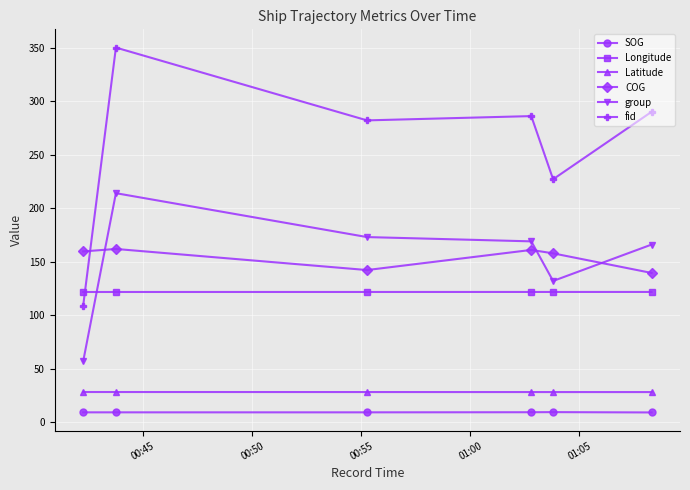

What is the minimum value shown in the chart?

9.2